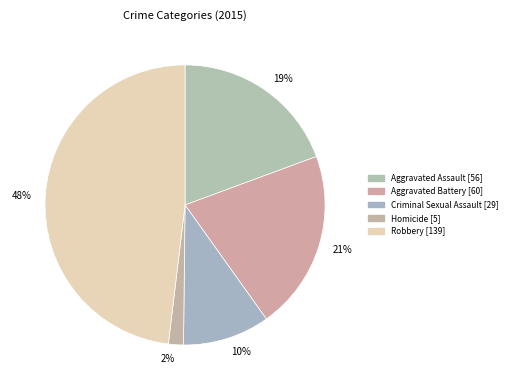

To the nearest percent, what is the combined percentage of Aggravated Assault and Homicide?

21%